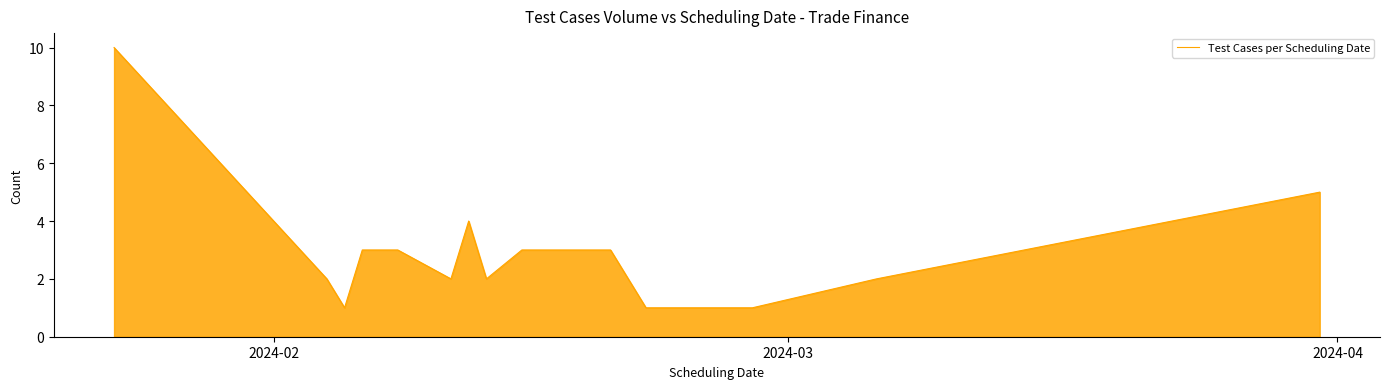

What is the difference between the maximum and minimum values?

9